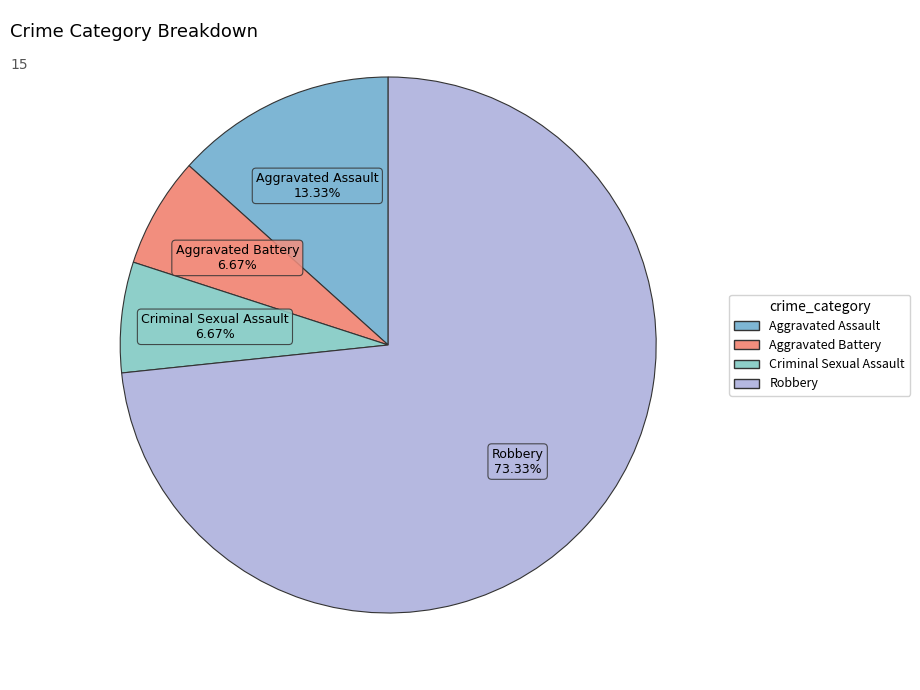

What is the largest slice in the pie chart?

Robbery